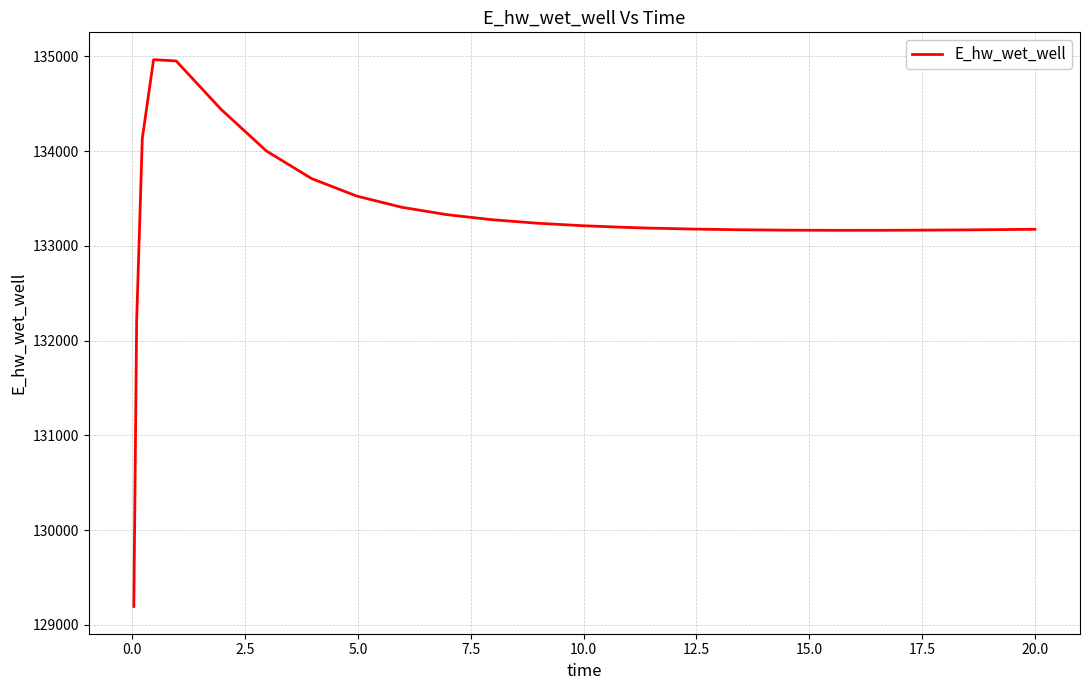

What is the greatest value displayed?

134965.5